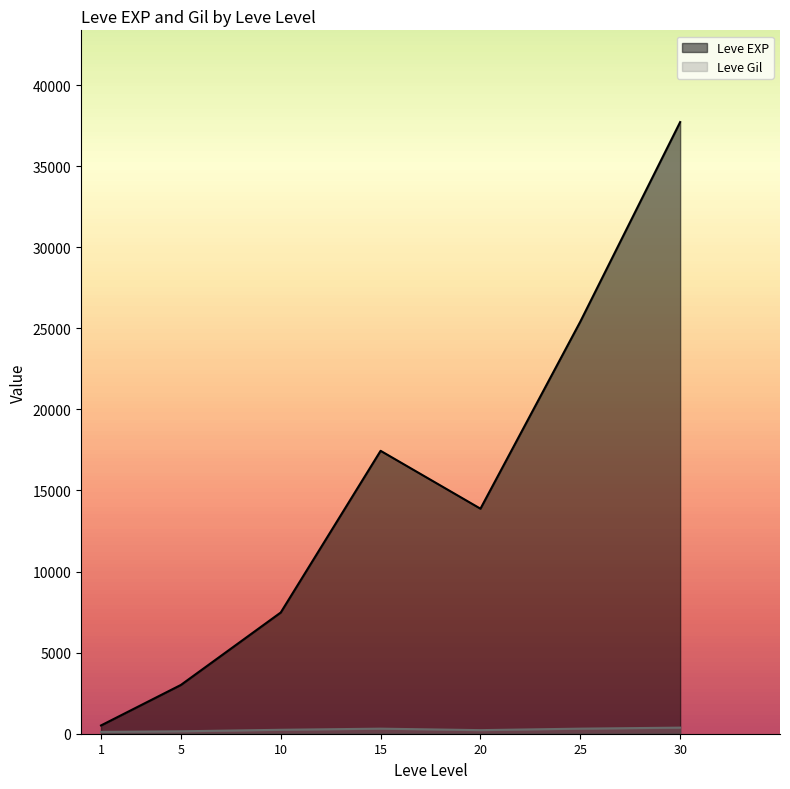

What is the sum of the Leve EXP values at 10 and 5?

10483.3